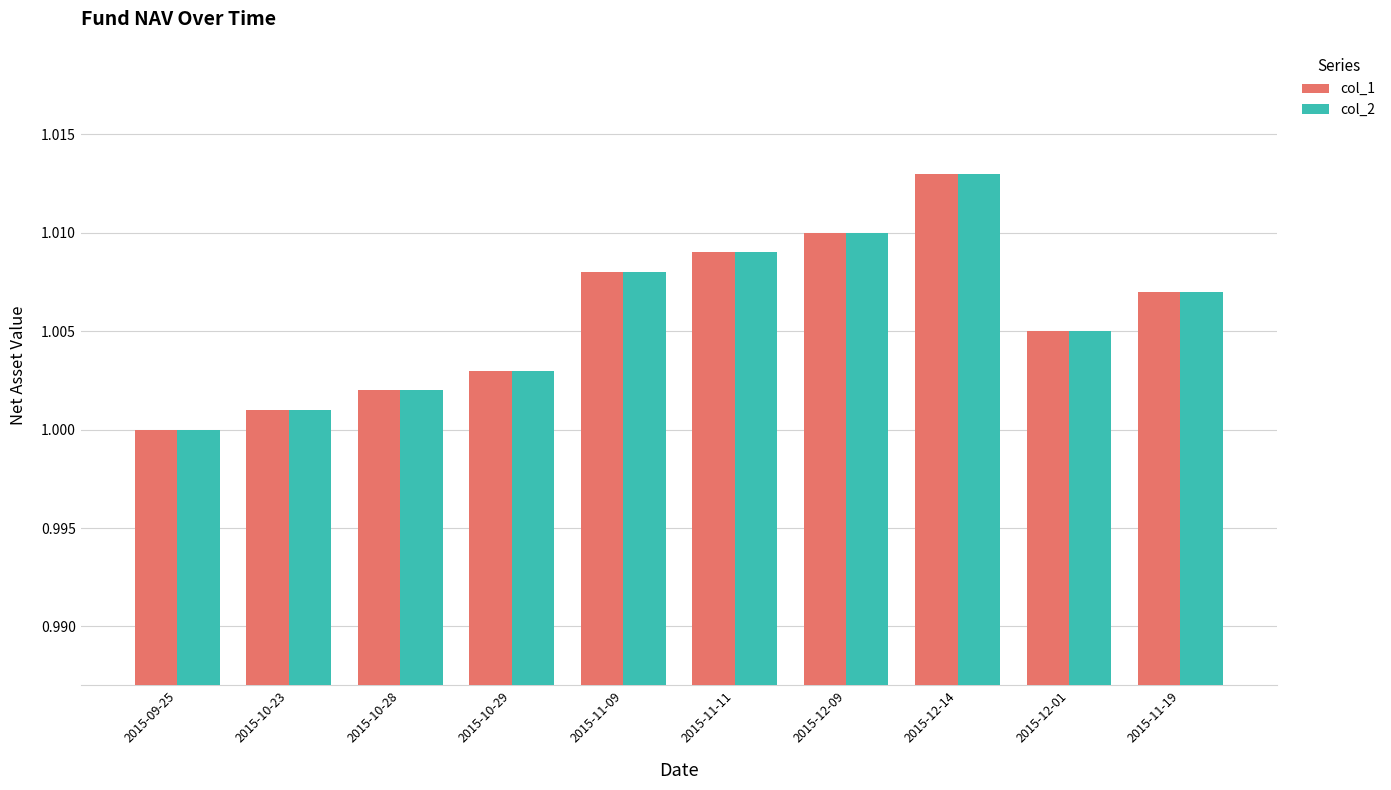

Are the bars grouped side by side (vs. stacked)?

Yes